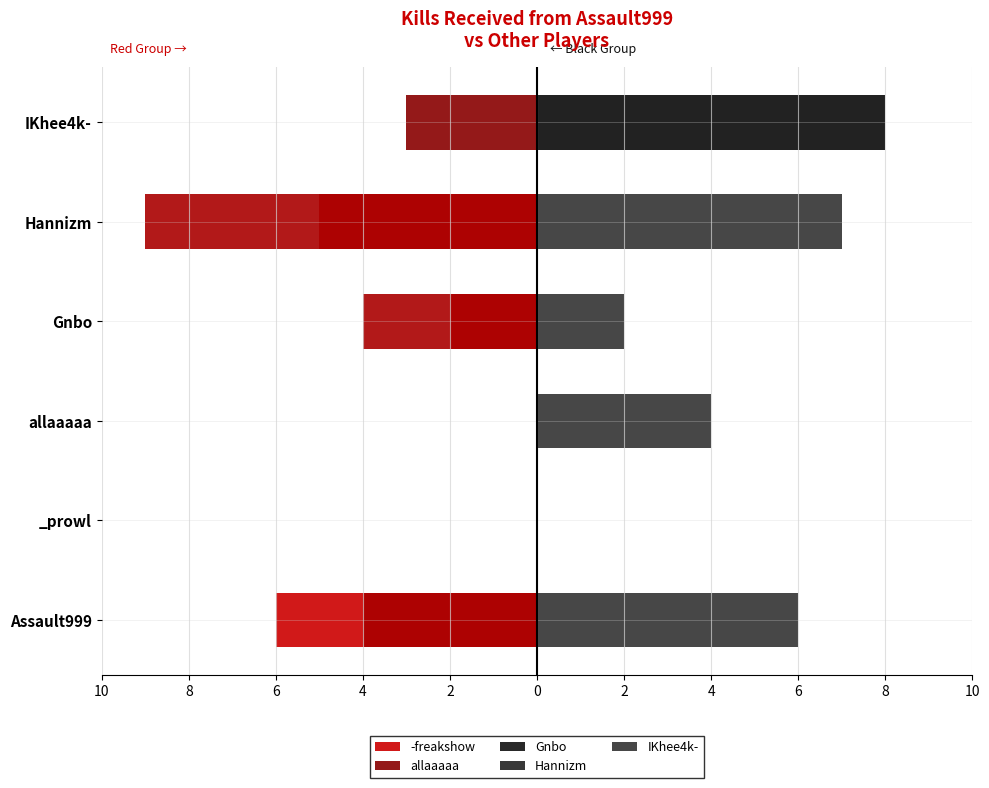

The value of Hannizm at IKhee4k- is 8. True or false?

True